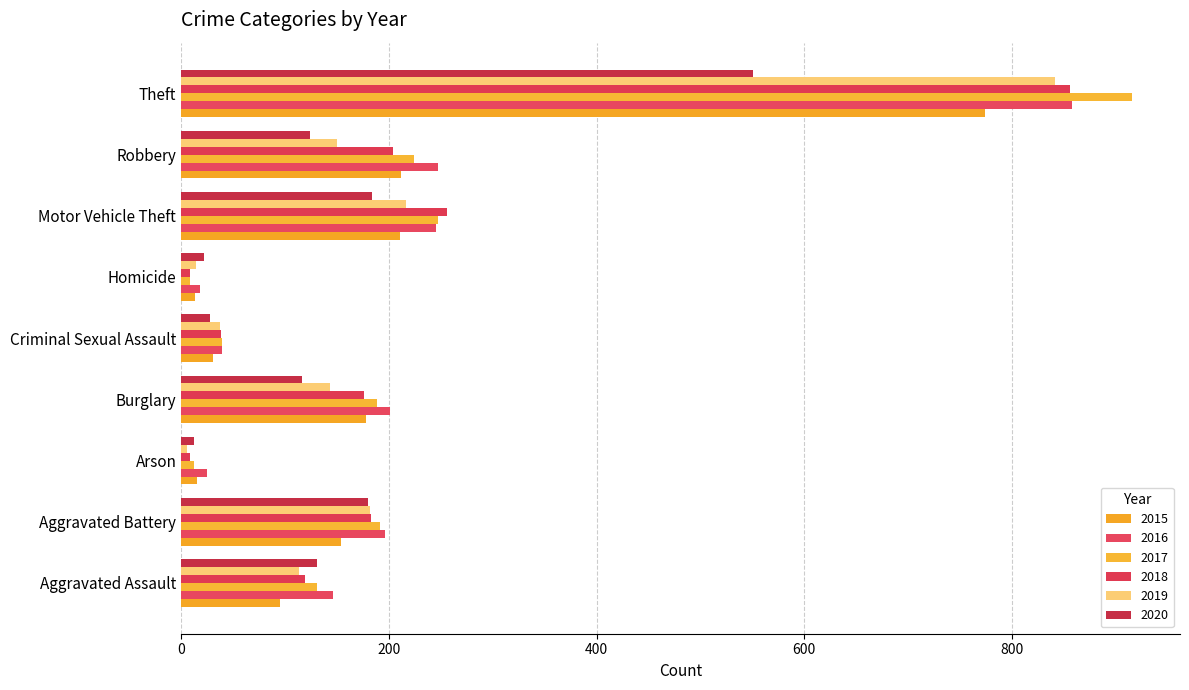

List the labels in order of 2015 value, smallest first.

Homicide, Arson, Criminal Sexual Assault, Aggravated Assault, Aggravated Battery, Burglary, Motor Vehicle Theft, Robbery, Theft